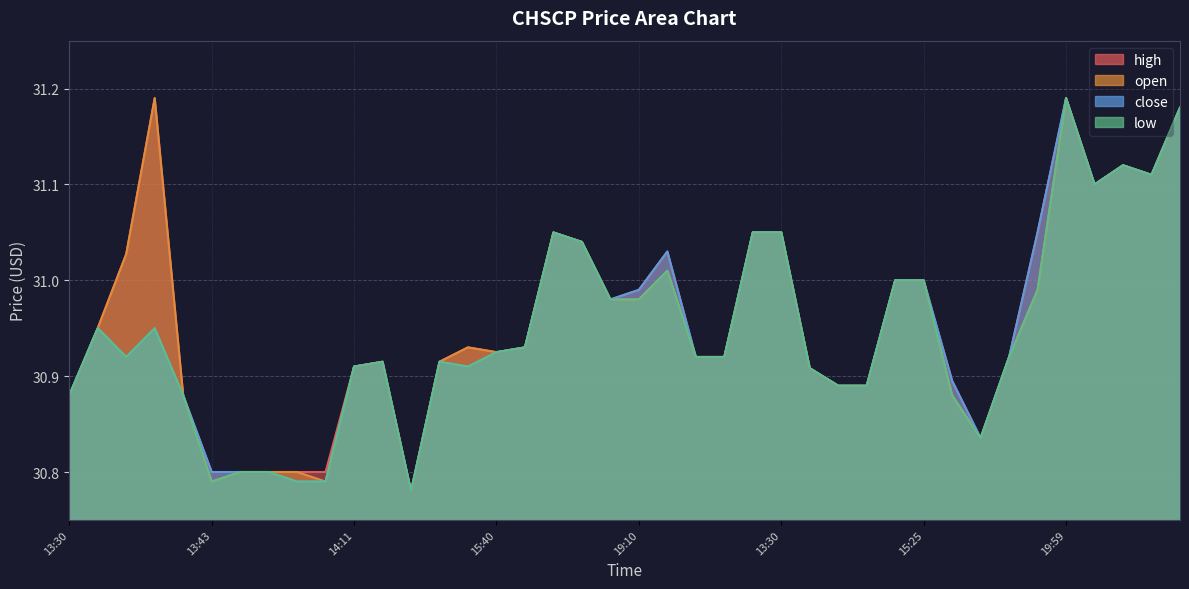

List the series in order of their peak value, lowest first.

open, high, low, close